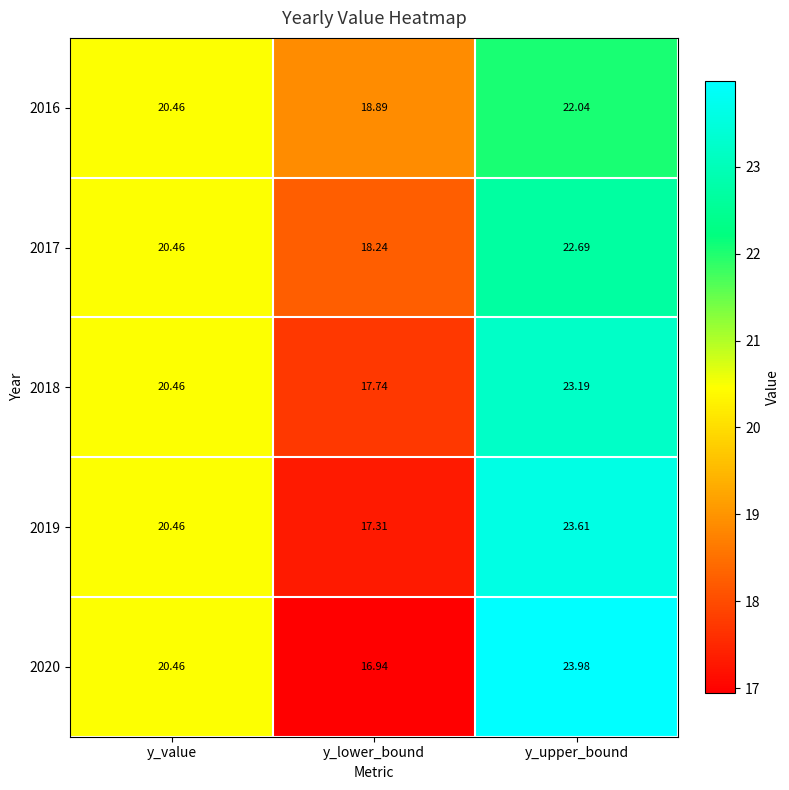

Which category has the highest value across all series?

y_upper_bound